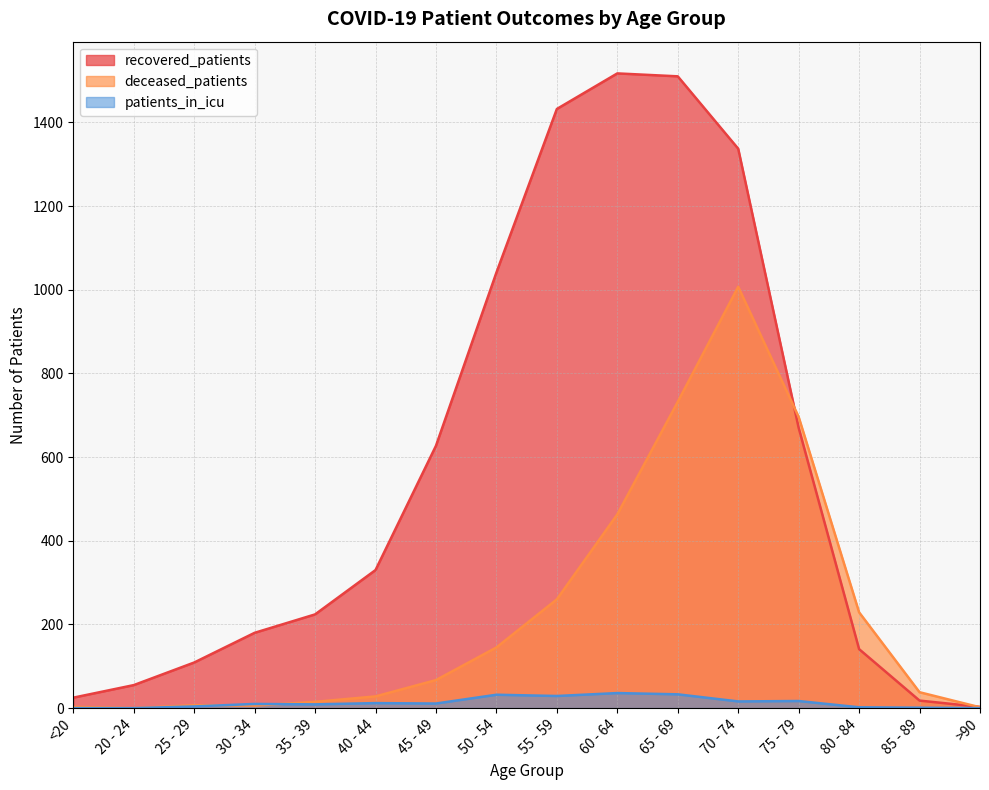

What is the difference between the maximum and minimum values in the patients_in_icu series?

36